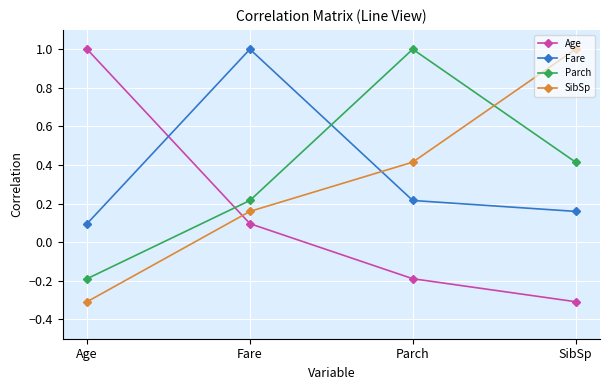

What is the maximum value shown in the chart?

1.0